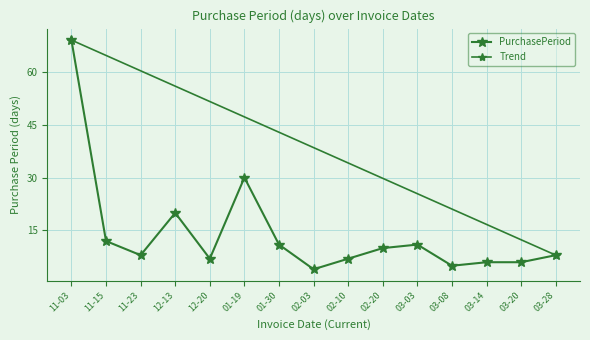

Is this an area chart (filled region under the line)?

No